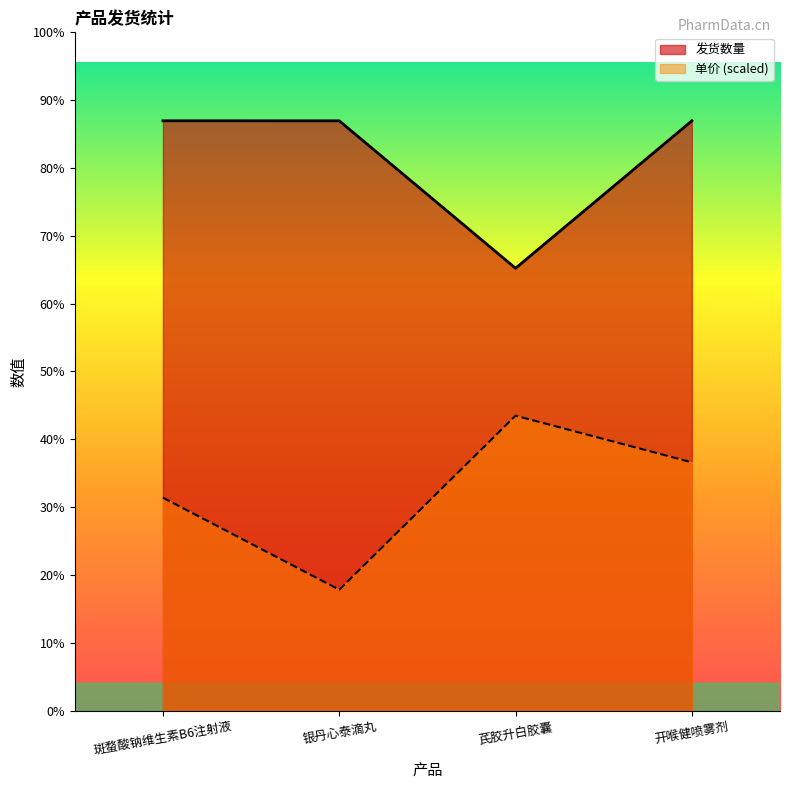

Reading right to left, what are all the values shown in this chart?

发货数量: 4000.0	3000.0	4000.0	4000.1
单价: 1683.7	2000.1	819.8	1443.9